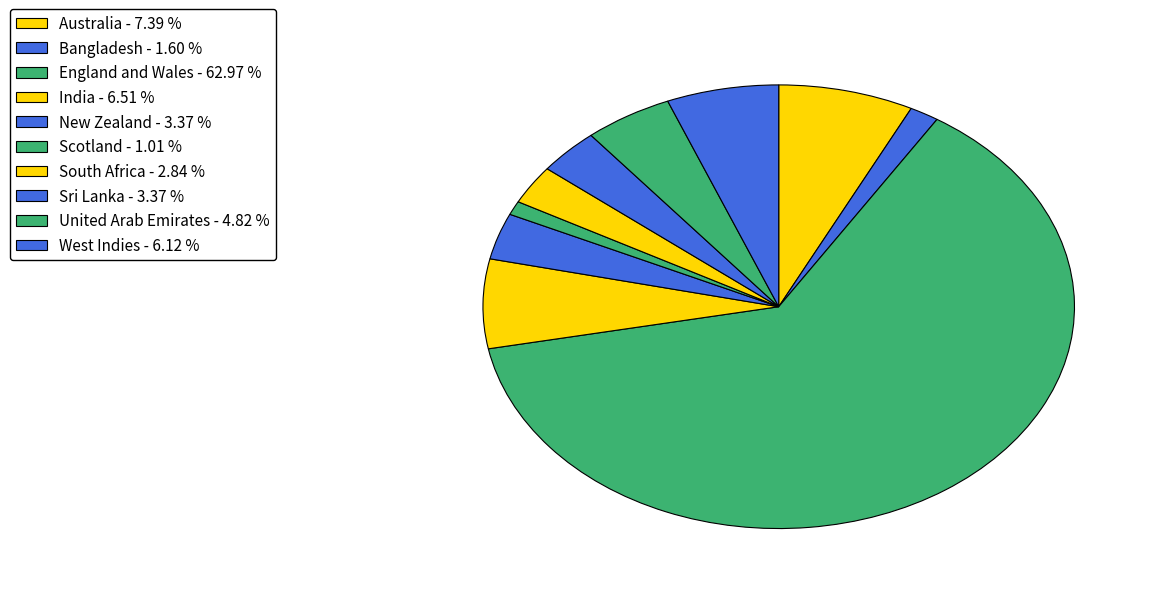

Rank the categories by value from highest to lowest.

England and Wales, Australia, India, West Indies, United Arab Emirates, New Zealand, Sri Lanka, South Africa, Bangladesh, Scotland